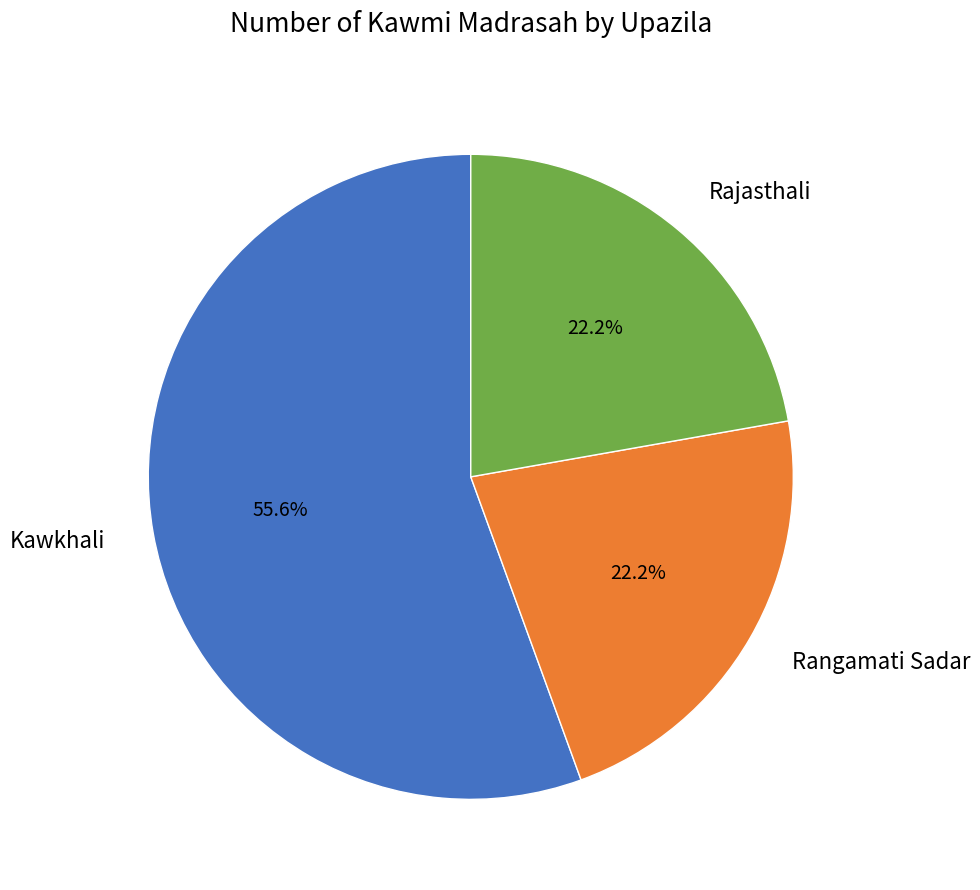

Combined, what portion of the pie is Rajasthali and Kawkhali?

77.8%